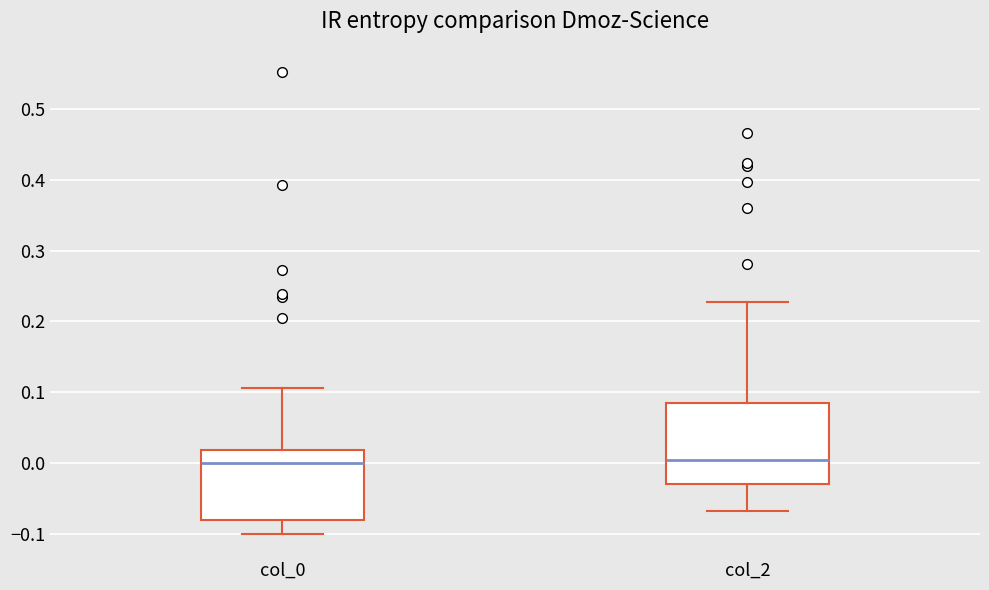

Reading left to right, transcribe this box plot: for each box, give where its median line is, the range the box spans, and where its two whiskers end, as read against the y-axis. The values are not printed on the chart, so give them approximately, as read against the axis.

col_0: median 0.00, box -0.08 to 0.02, whiskers -0.10 to 0.11
col_2: median 0.00, box -0.03 to 0.08, whiskers -0.07 to 0.23